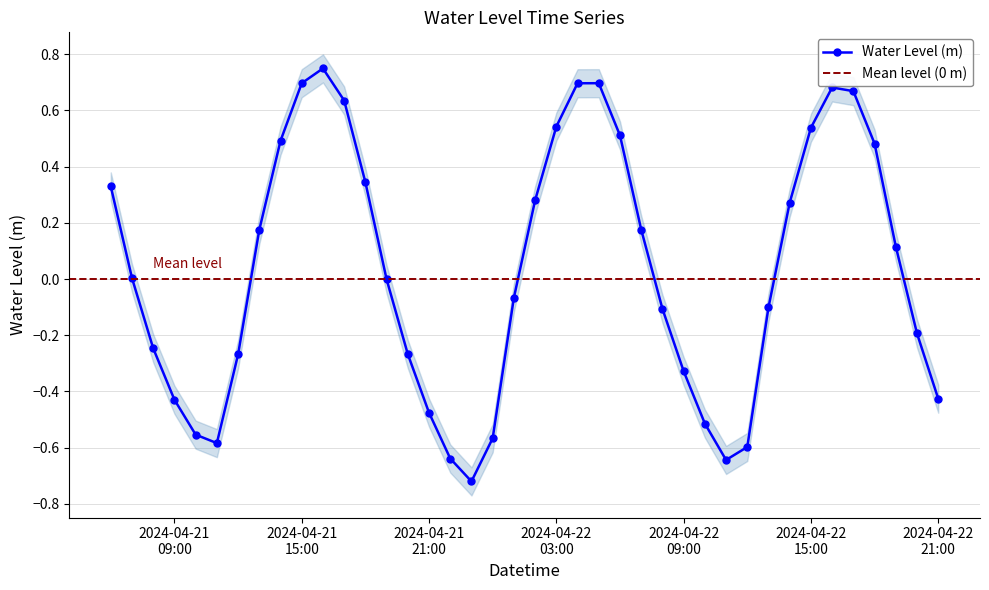

What is the label of the 32nd point from the left?

2024-04-22 13:00